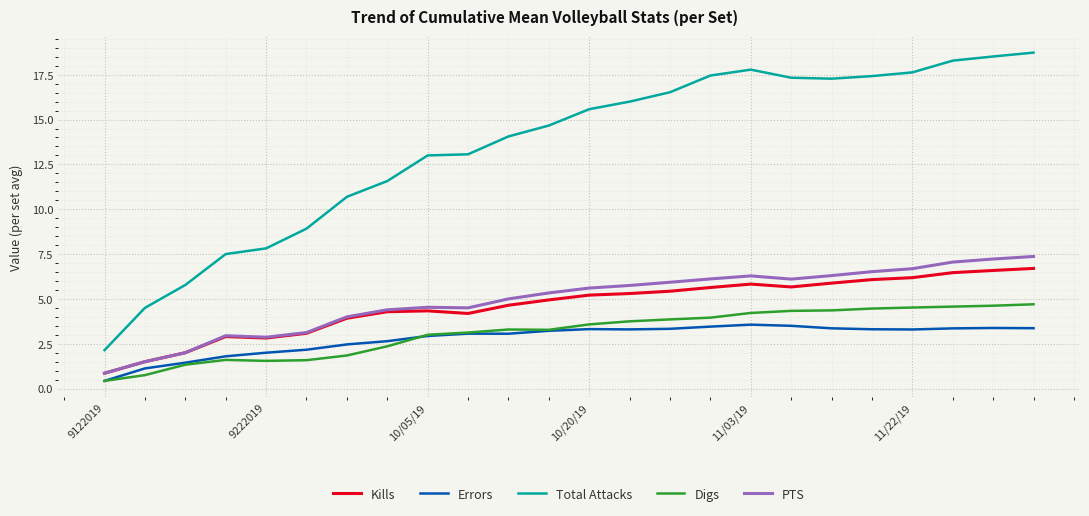

What is the maximum value shown in the chart?

18.7